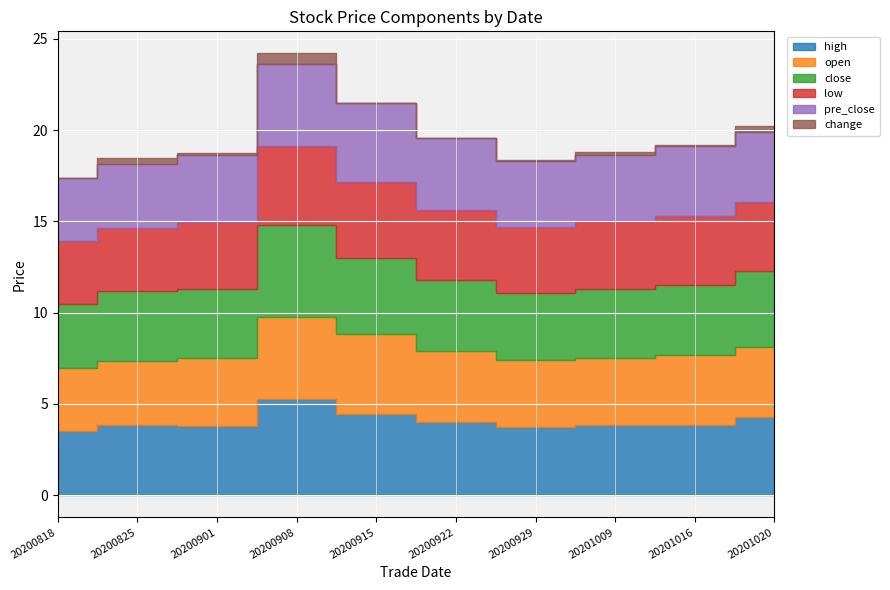

How many interior local valleys does the high series have?

2